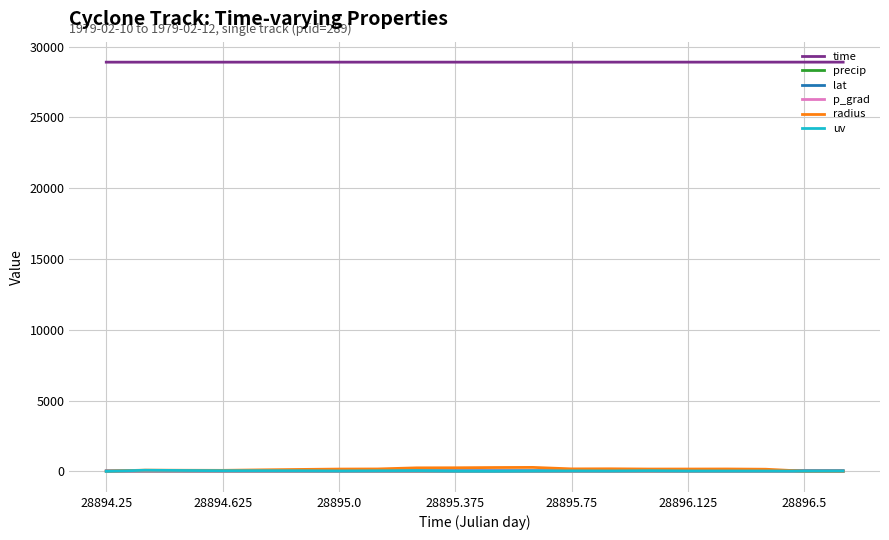

What is the maximum value shown in the chart?

28896.6